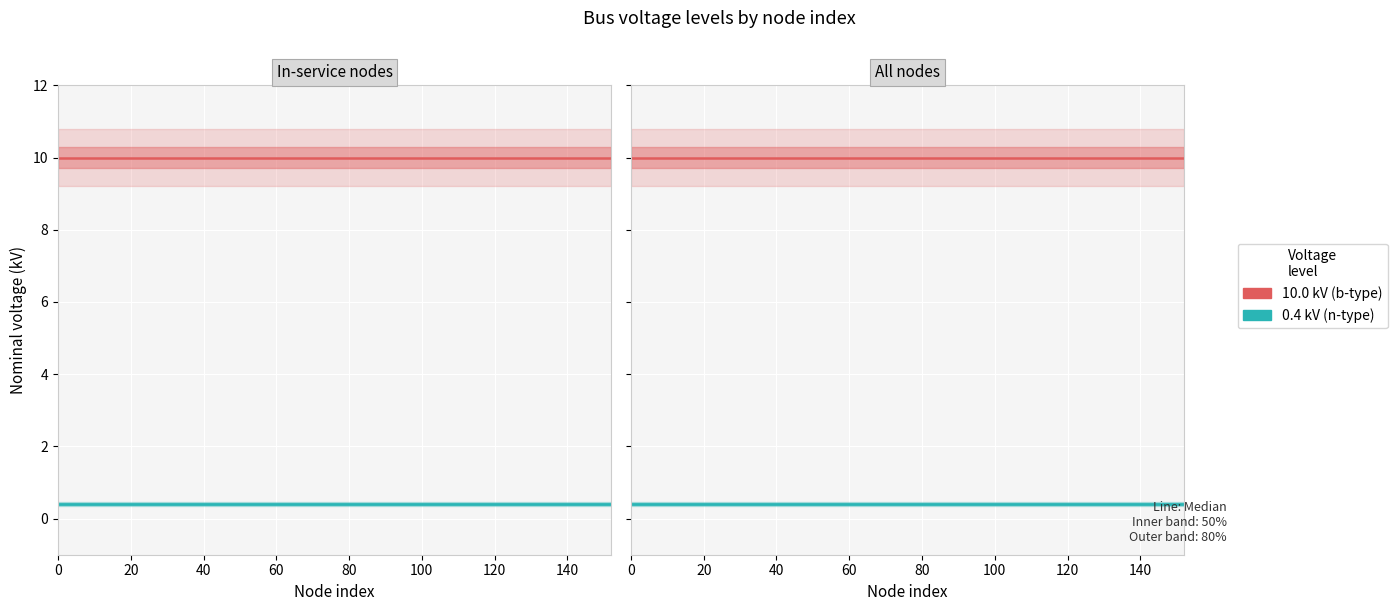

True or false: 0.4 kV (n-type) and 10.0 kV (b-type) intersect in this chart.

False